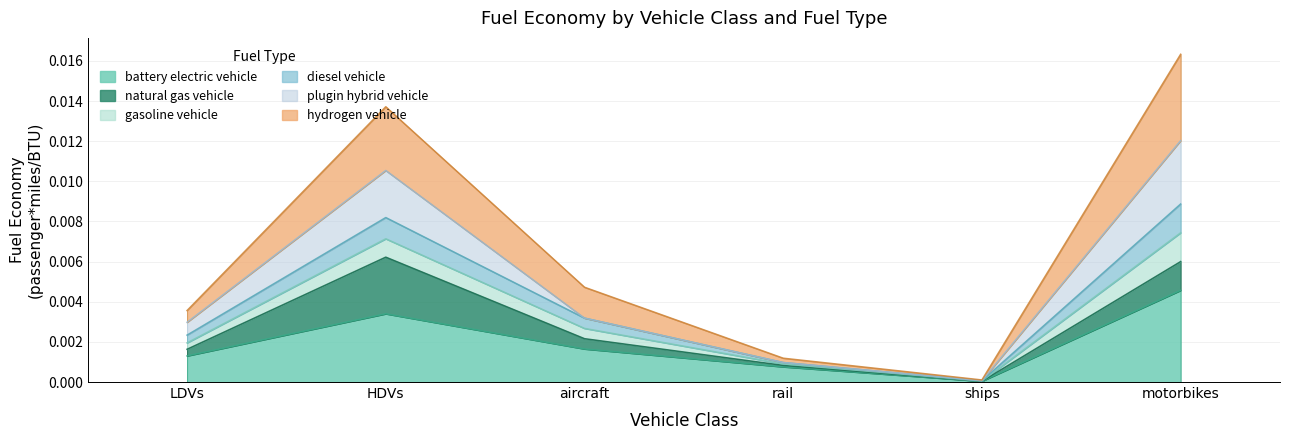

Where is the first local maximum for diesel vehicle?

HDVs